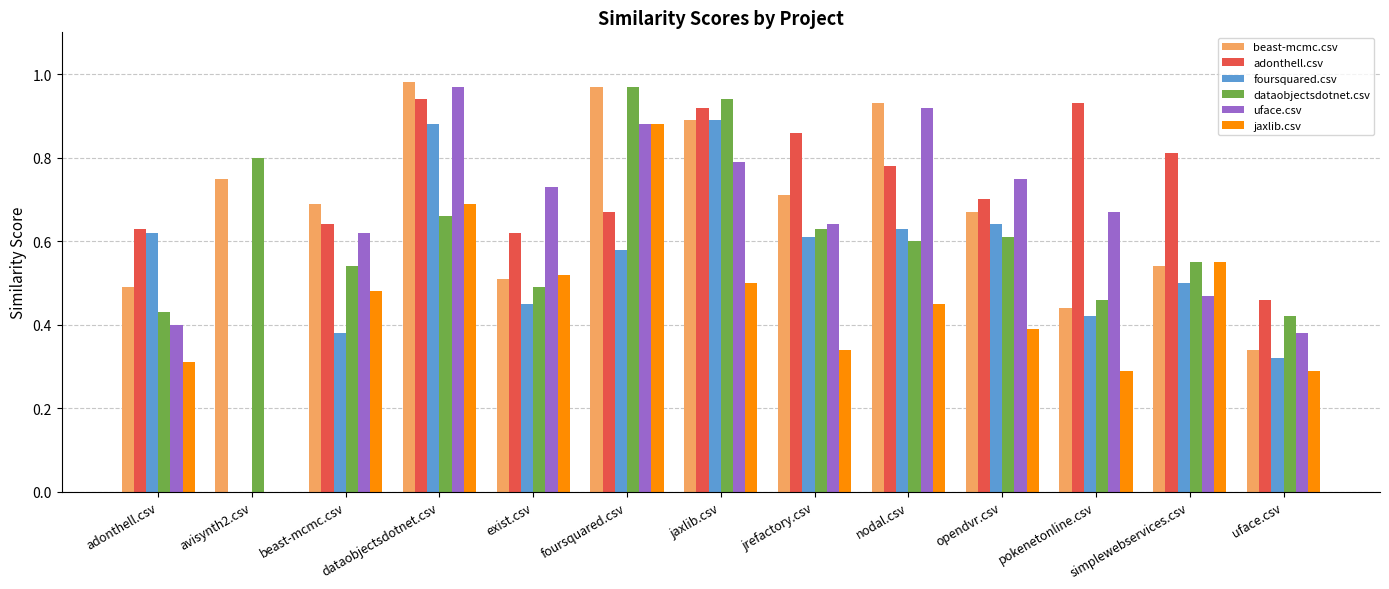

Is it true that foursquared.csv equals 0.3 at avisynth2.csv?

False